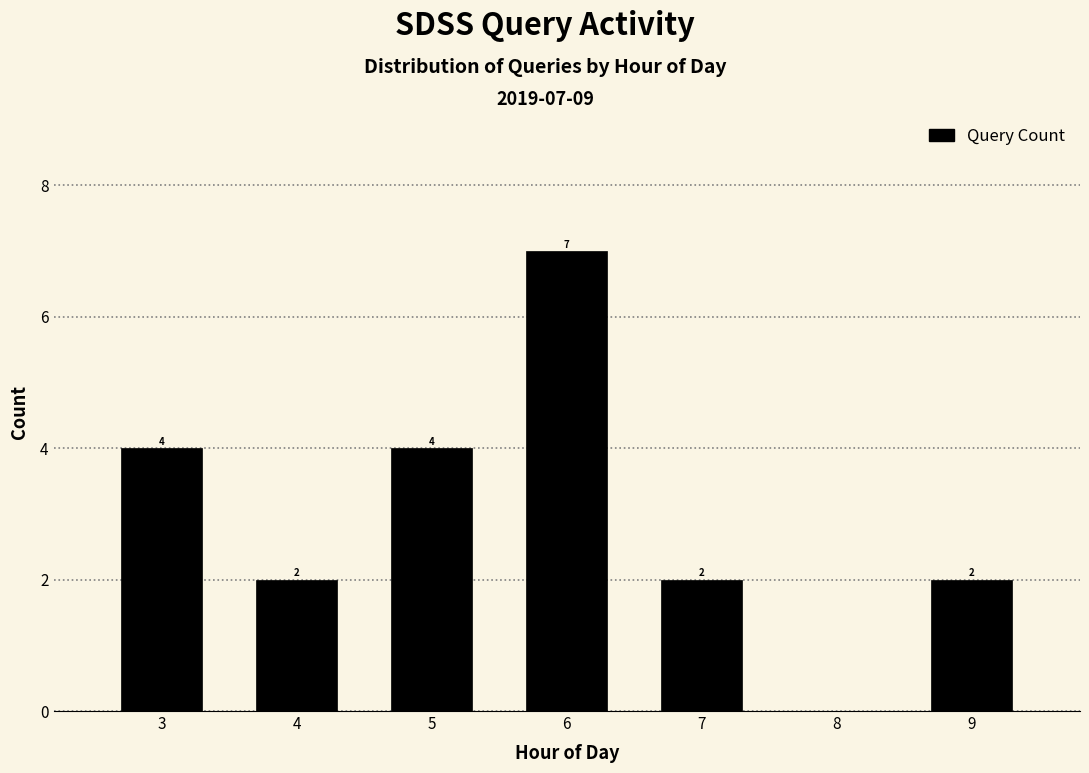

Reading left to right, transcribe all the data shown in this chart.

4	2	4	7	2	2